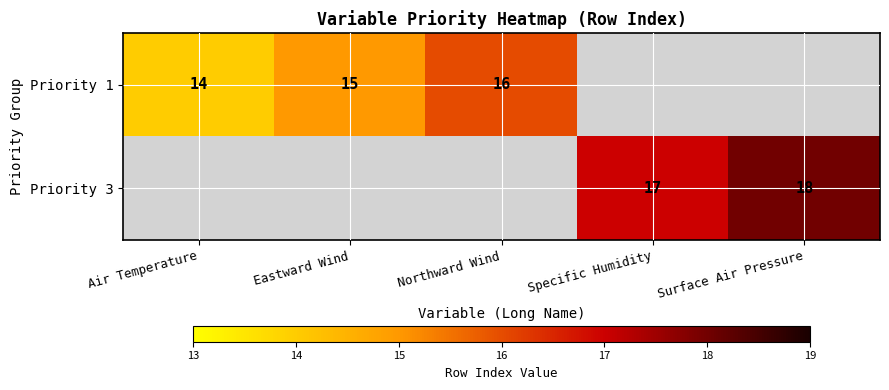

Is the value of Priority 3 at Surface Air Pressure greater than the value of Priority 1 at Northward Wind?

Yes